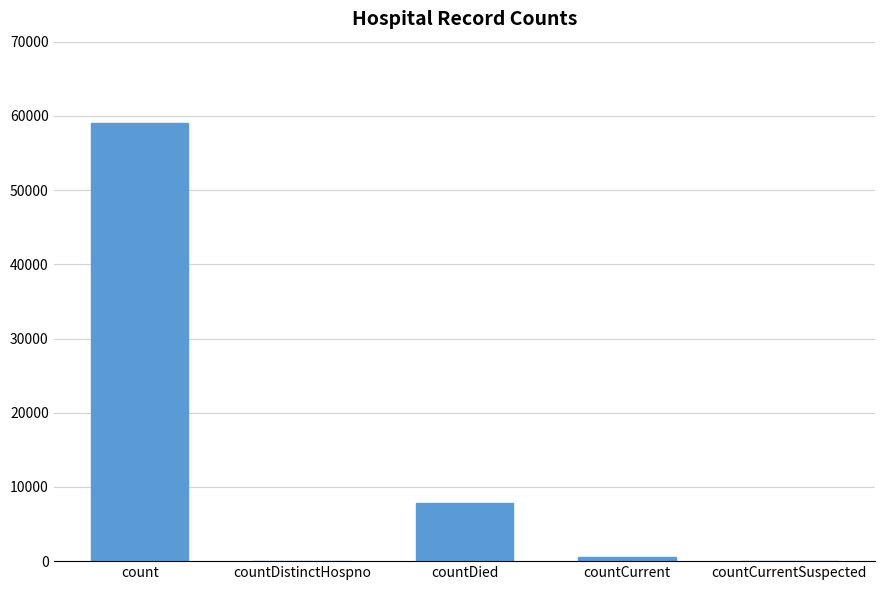

Are the bars grouped side by side (vs. stacked)?

No